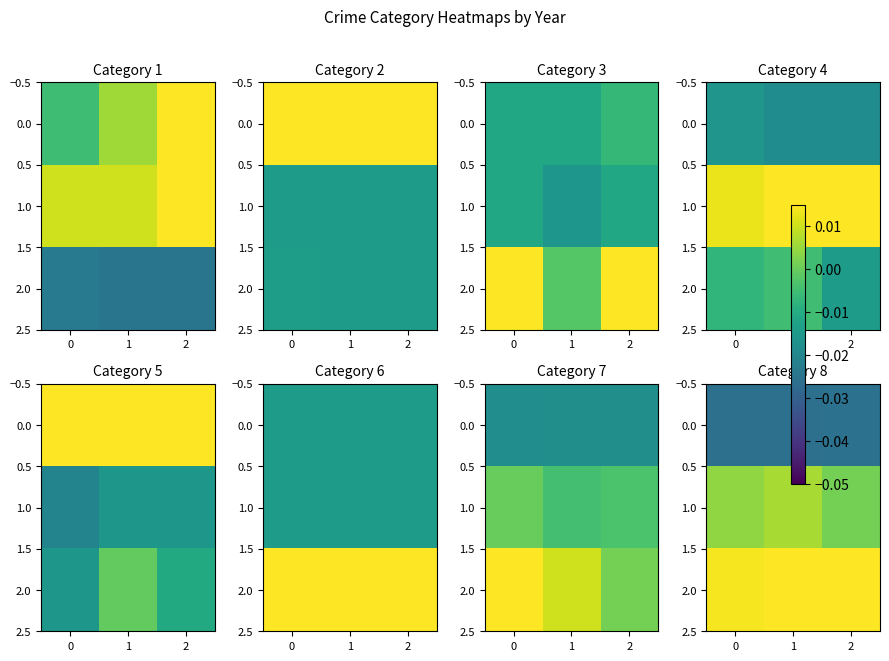

Between 0 and 2, which is larger?

2